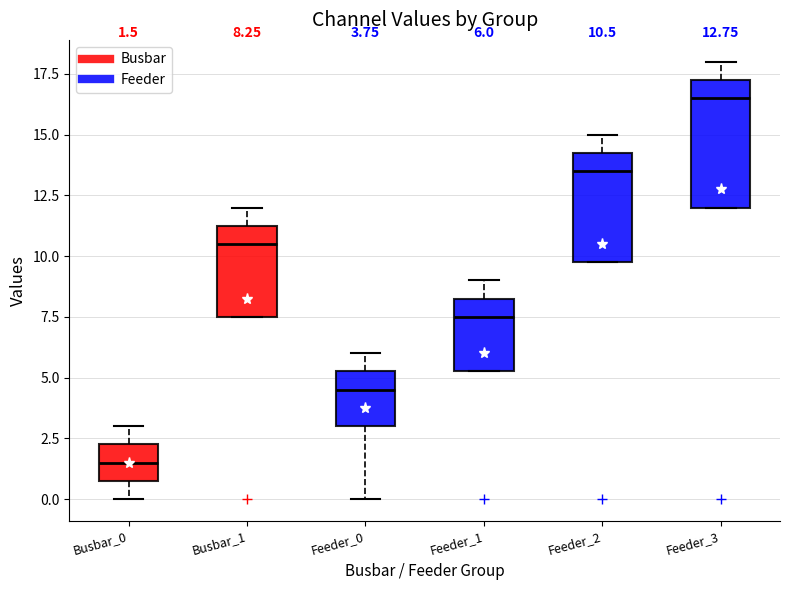

Which box's median line is the lowest?

Busbar_0